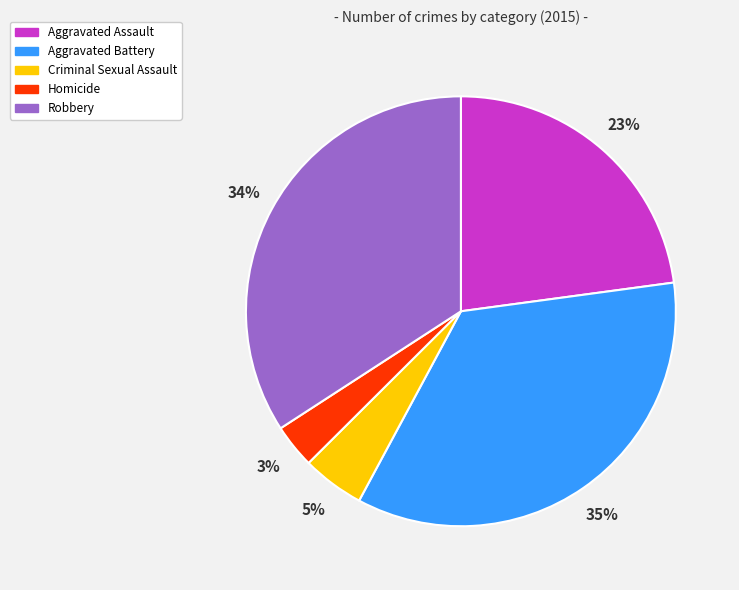

Rank the categories by value from lowest to highest.

Homicide, Criminal Sexual Assault, Aggravated Assault, Robbery, Aggravated Battery